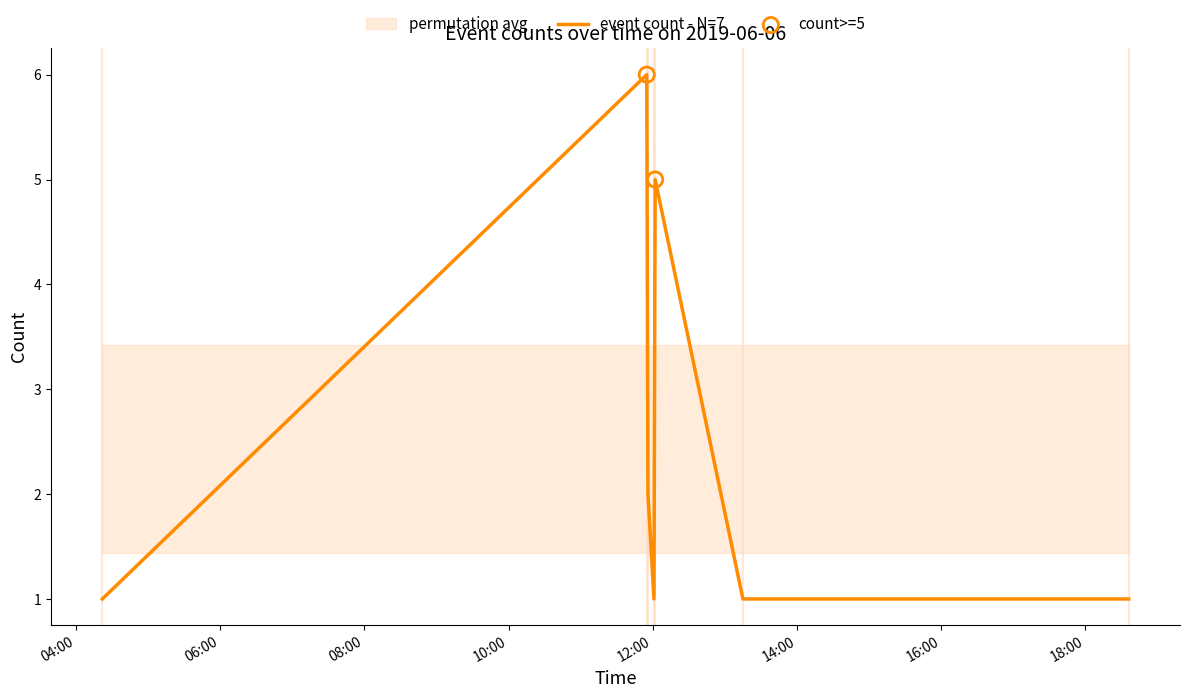

What is the change in value from 2019-06-06 11:55:00 to 2019-06-06 18:36:00?

-5